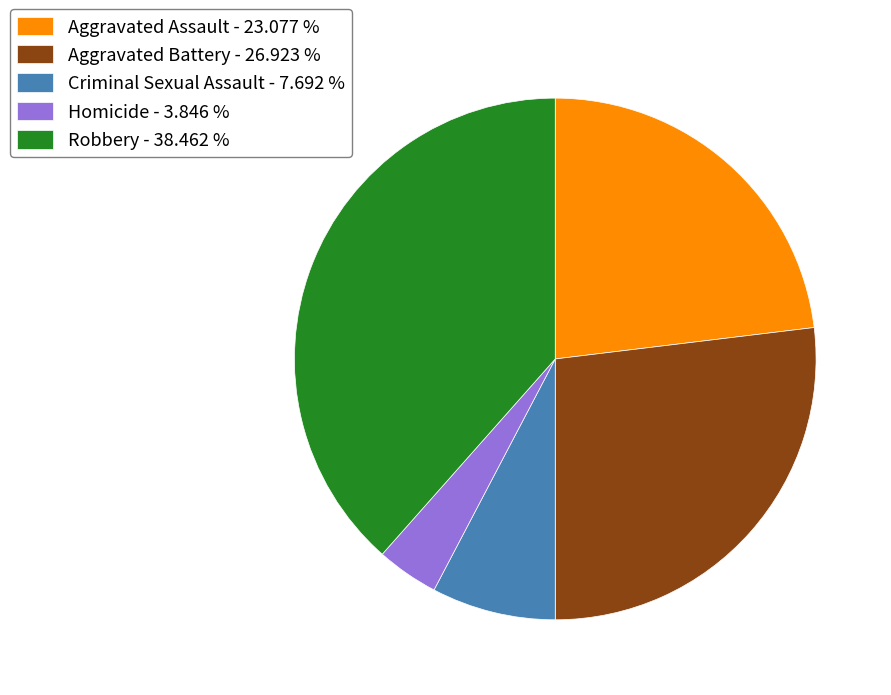

Do Criminal Sexual Assault - 7.692 % and Robbery - 38.462 % together represent more than half of the pie?

No